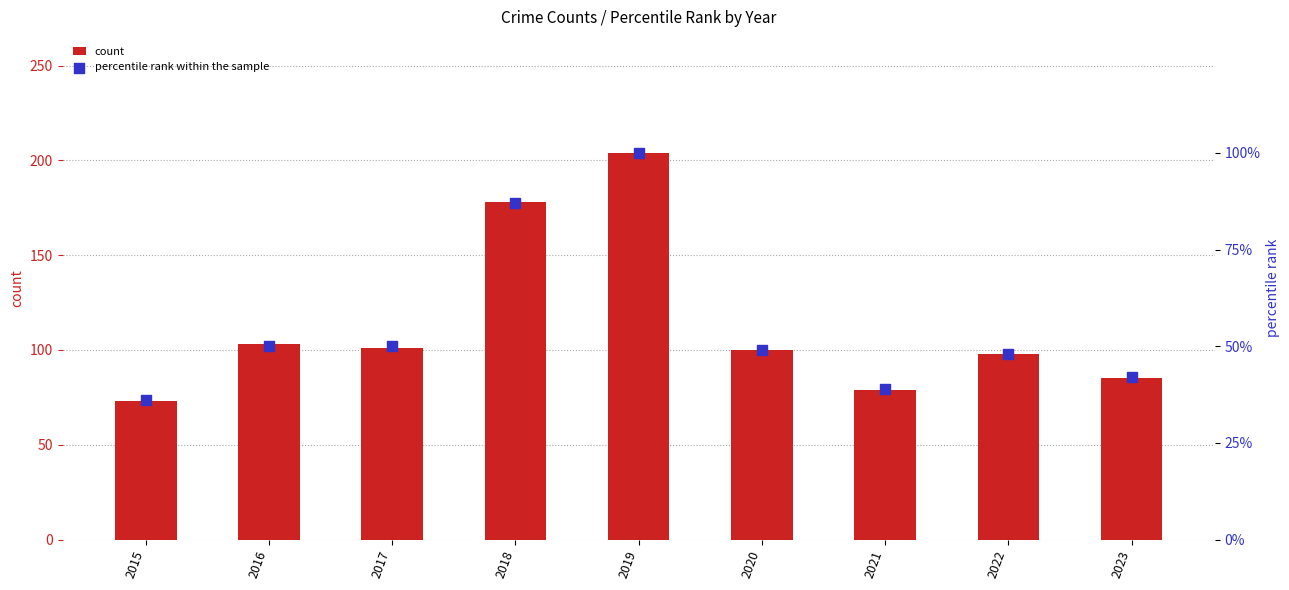

Which series has the widest spread of Y values?

count